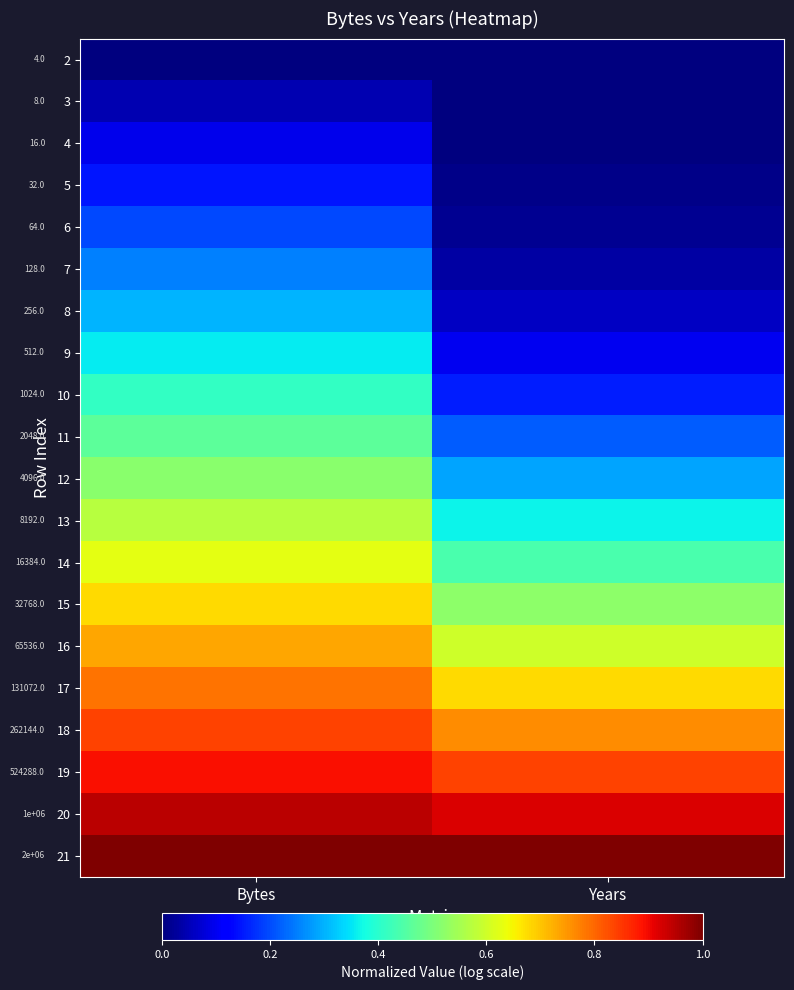

Which has a higher value, Bytes or Years?

Bytes